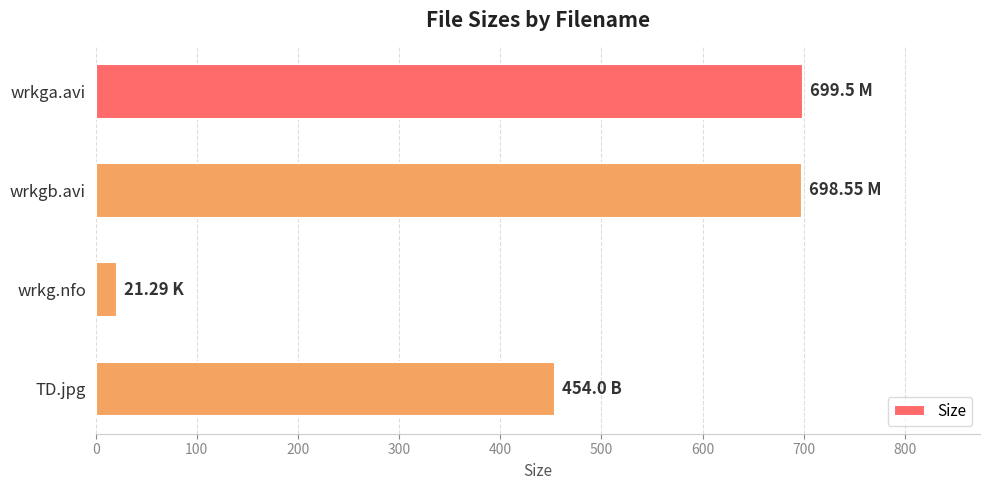

What is the average value?

468.3